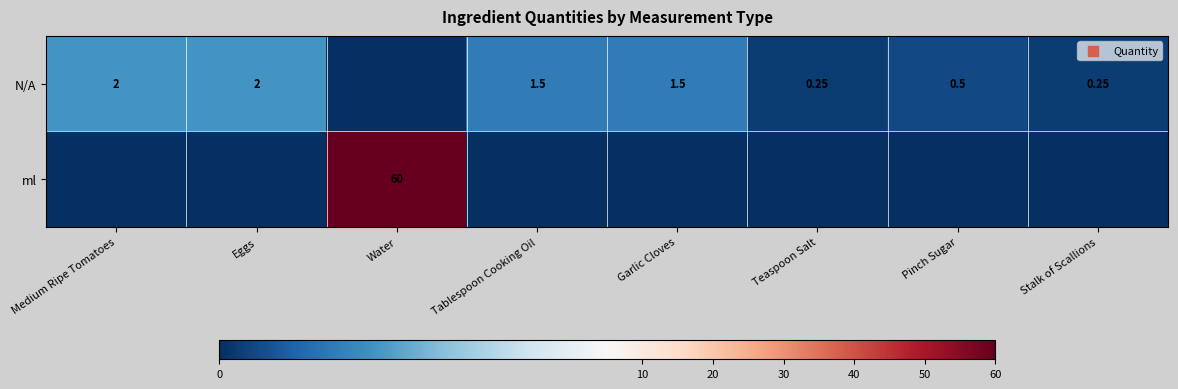

What is the highest value of the N/A series?

2.0